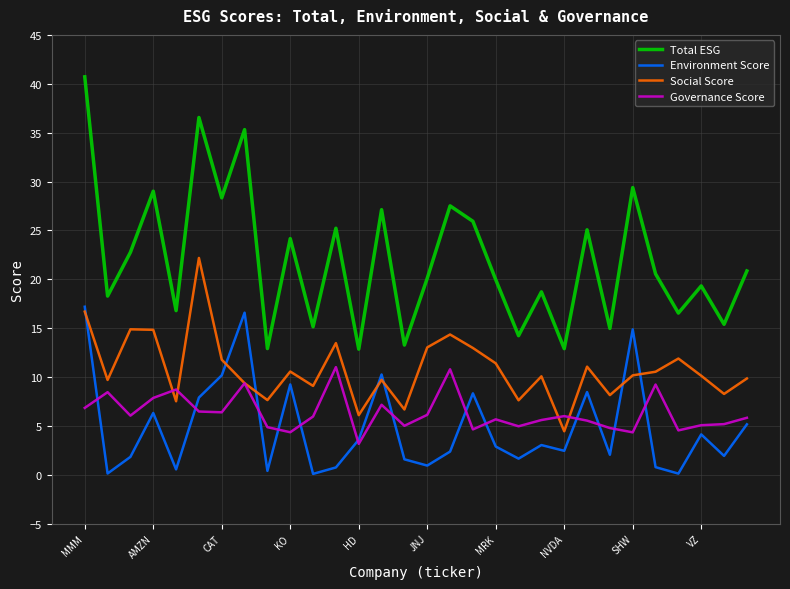

Which series has the largest total across all categories?

Total ESG